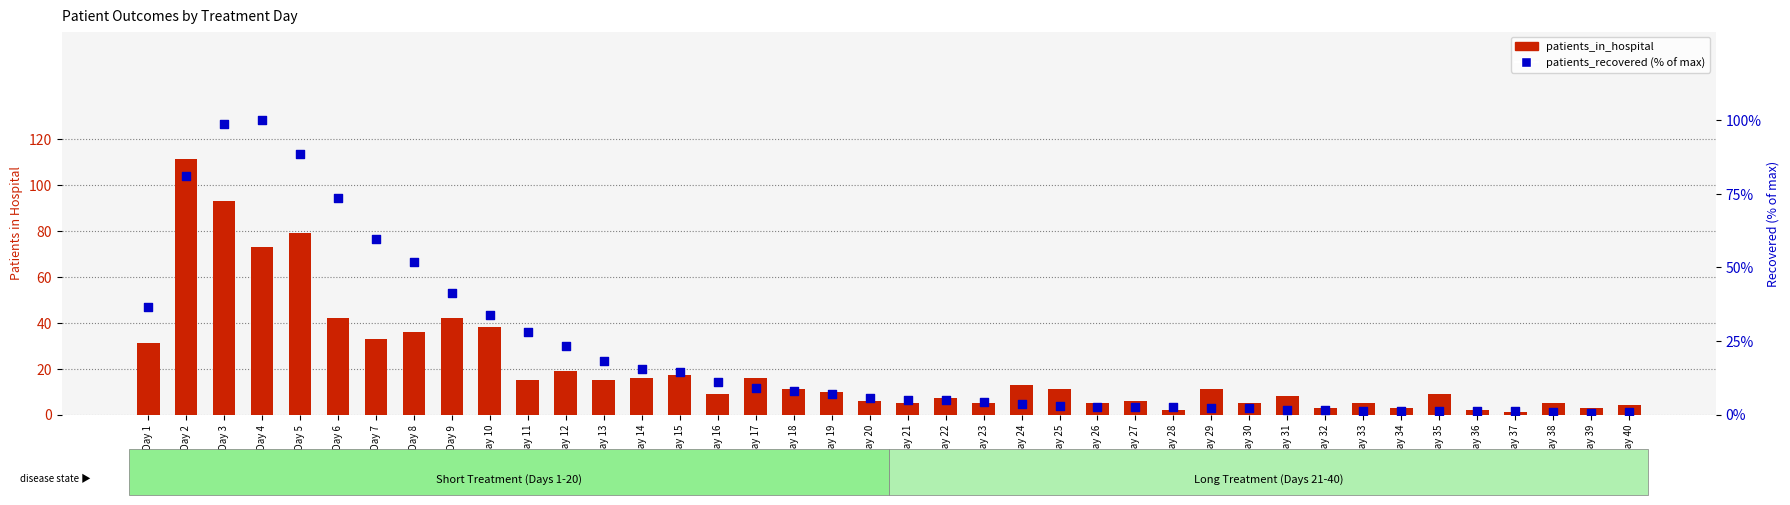

Which series has the widest spread of Y values?

patients_in_hospital